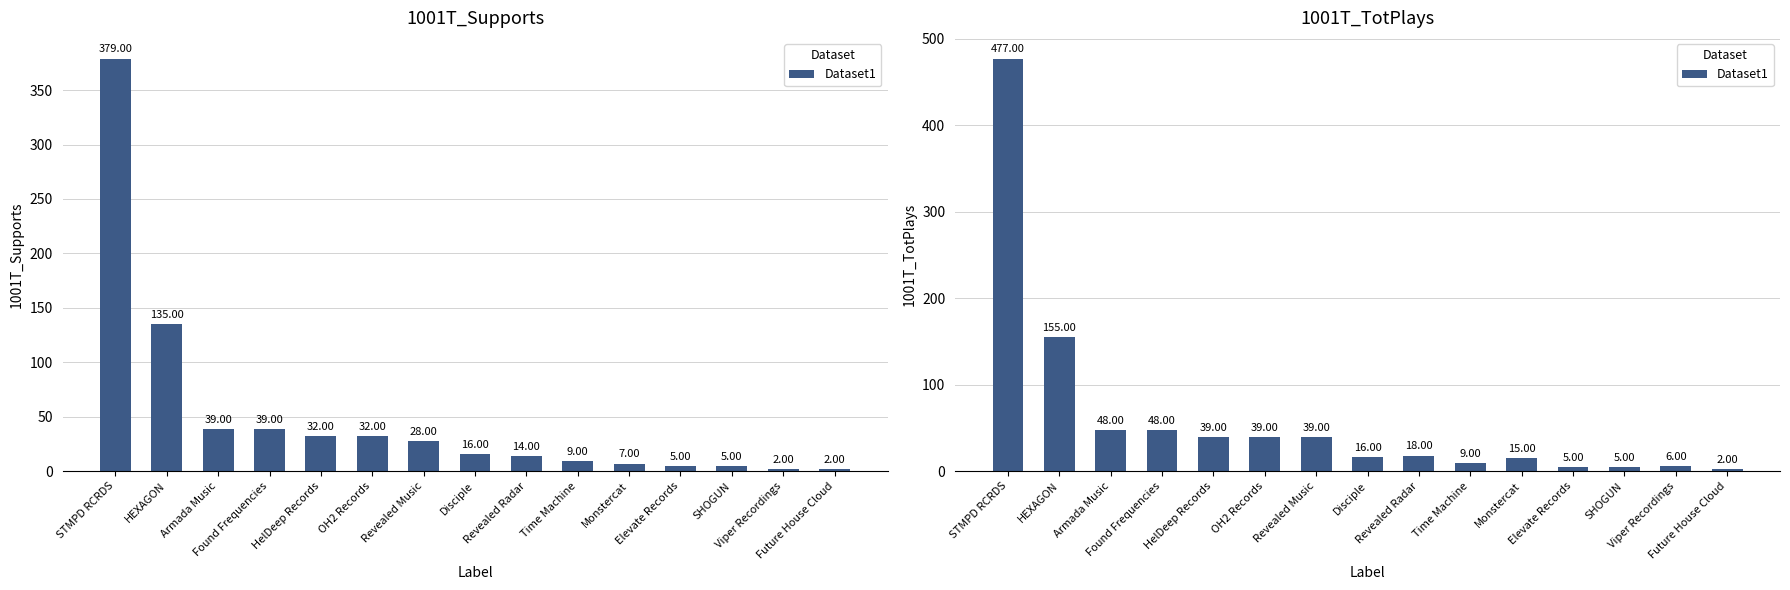

True or false: the data shows 9 at Viper Recordings.

False